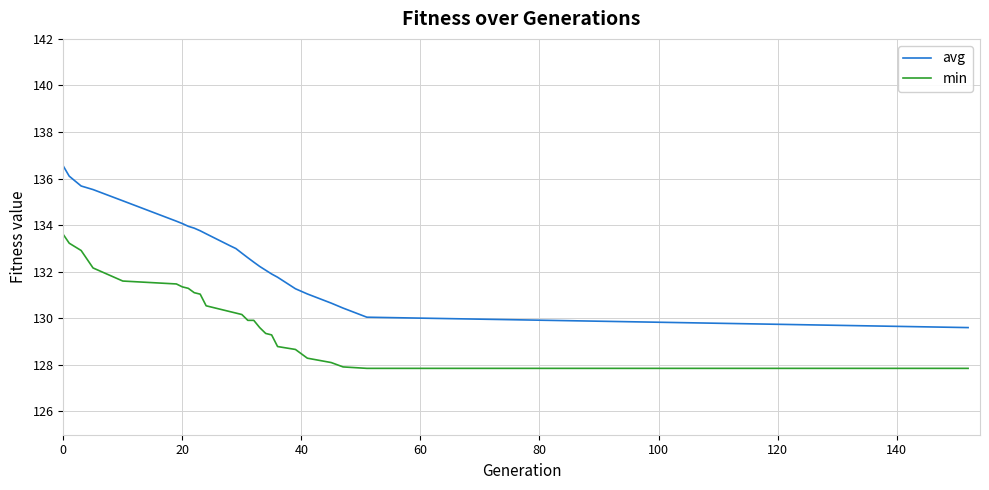

Rank the series by their maximum value, from highest to lowest.

avg, min